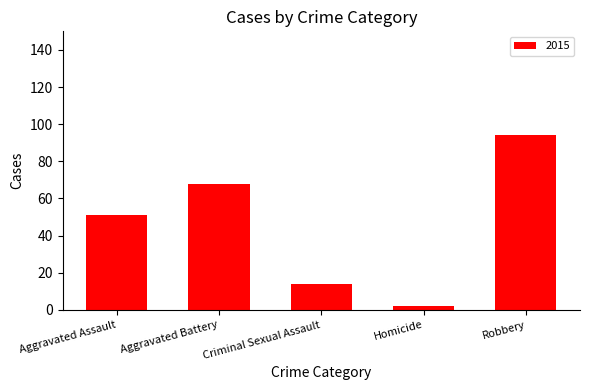

List the labels in order of value, largest first.

Robbery, Aggravated Battery, Aggravated Assault, Criminal Sexual Assault, Homicide